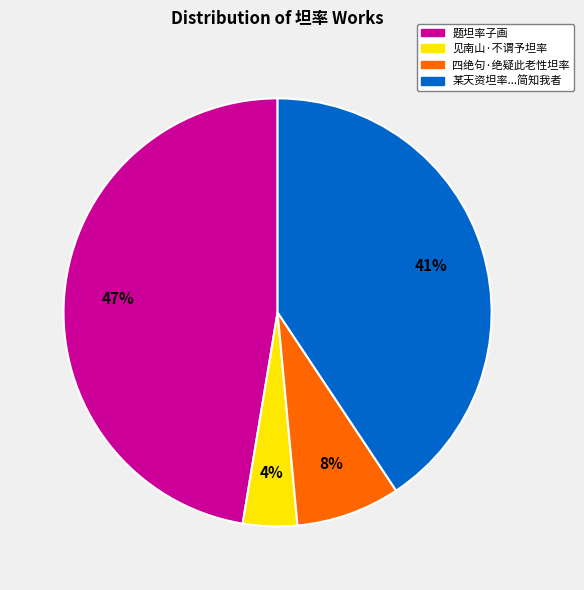

Count the number of slices in the pie.

4